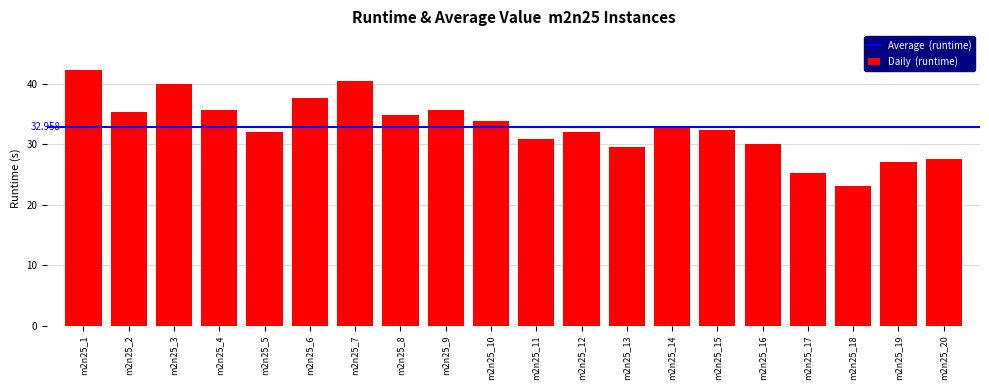

What is the value of the 2nd bar from the left?

35.3